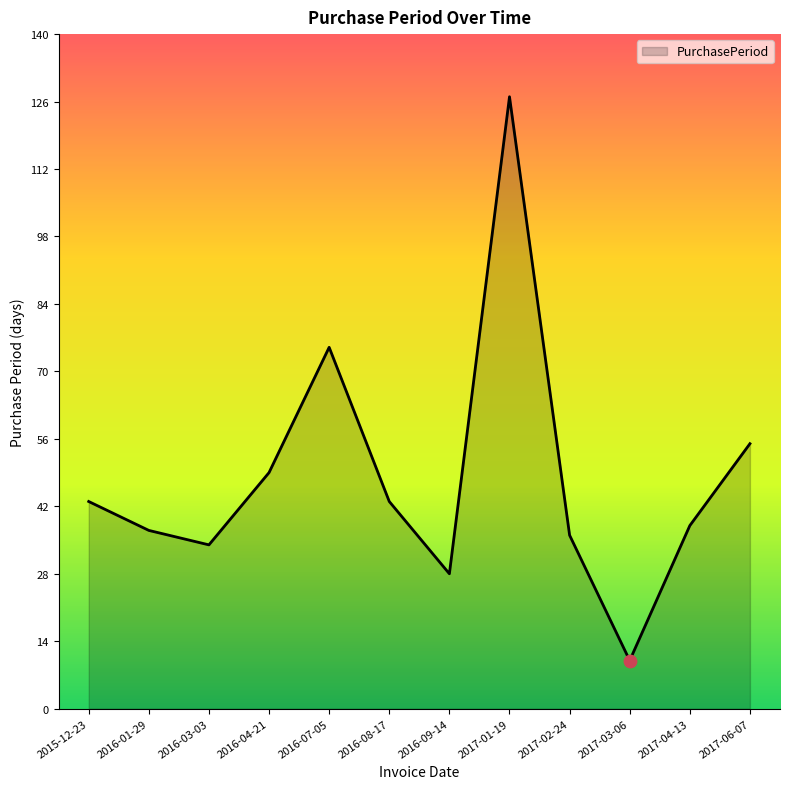

What is the ratio of the value at 2016-08-17 to the value at 2017-06-07?

0.8